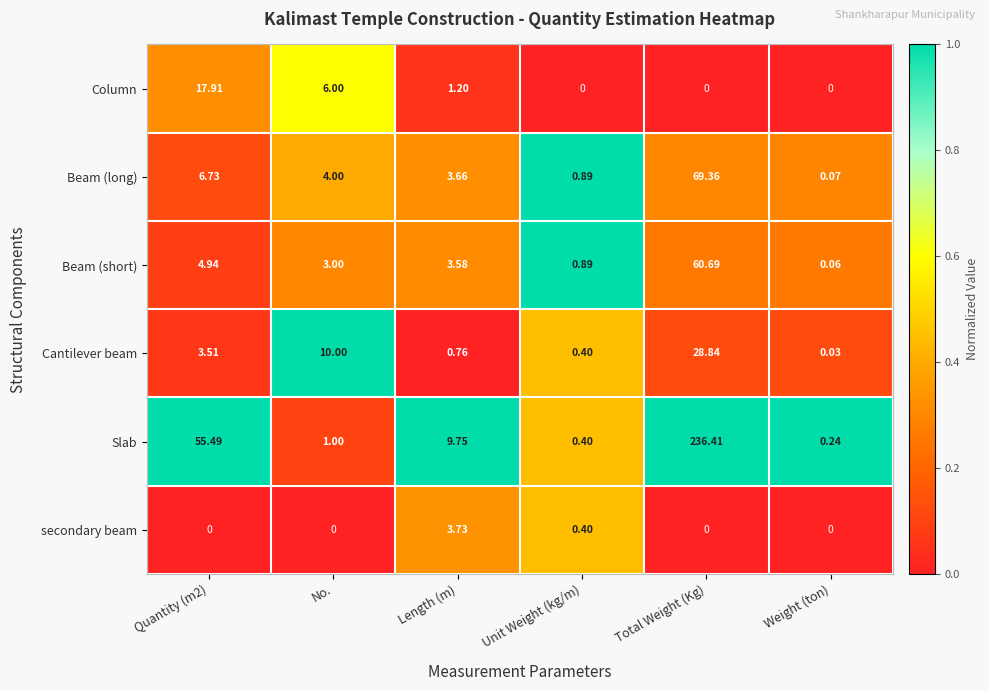

Rank the series by their maximum value, from lowest to highest.

secondary beam, Column, Cantilever beam, Beam (short), Beam (long), Slab